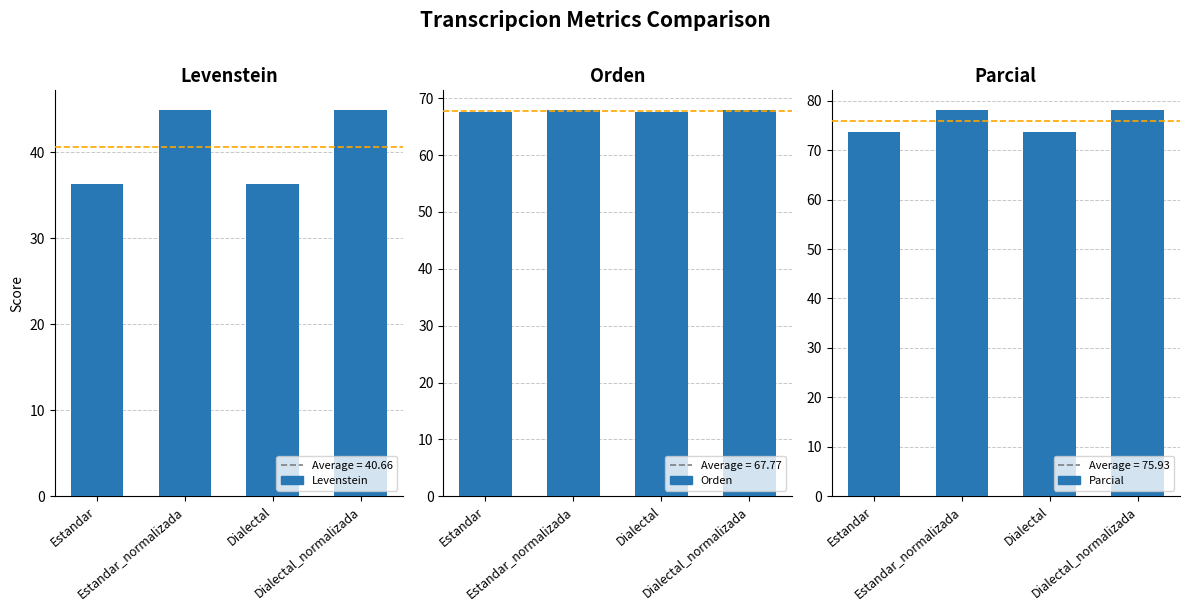

Rank the series by their average value, from lowest to highest.

Levenstein, Orden, Parcial